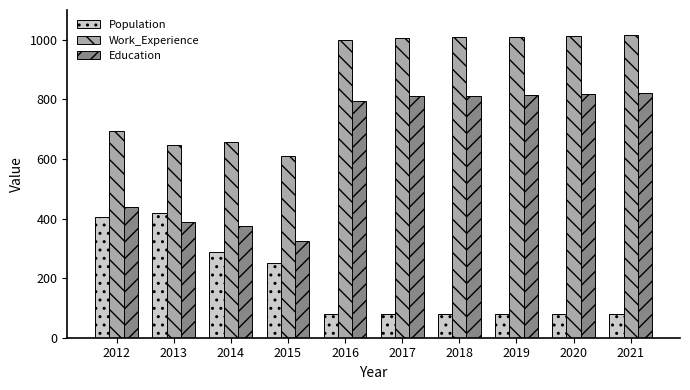

The value of Population at 2014 is 287. True or false?

True